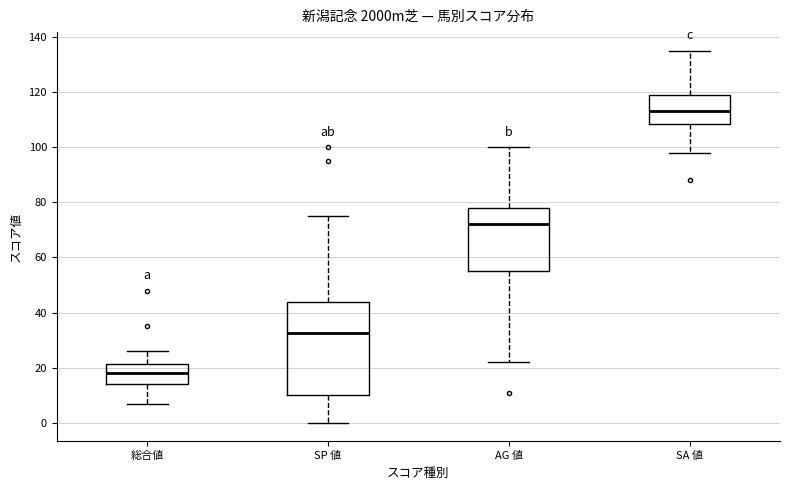

Where is the lower edge of the box for SA 値 on the y-axis? The values are not printed on the chart, so give them approximately, as read against the axis.

108